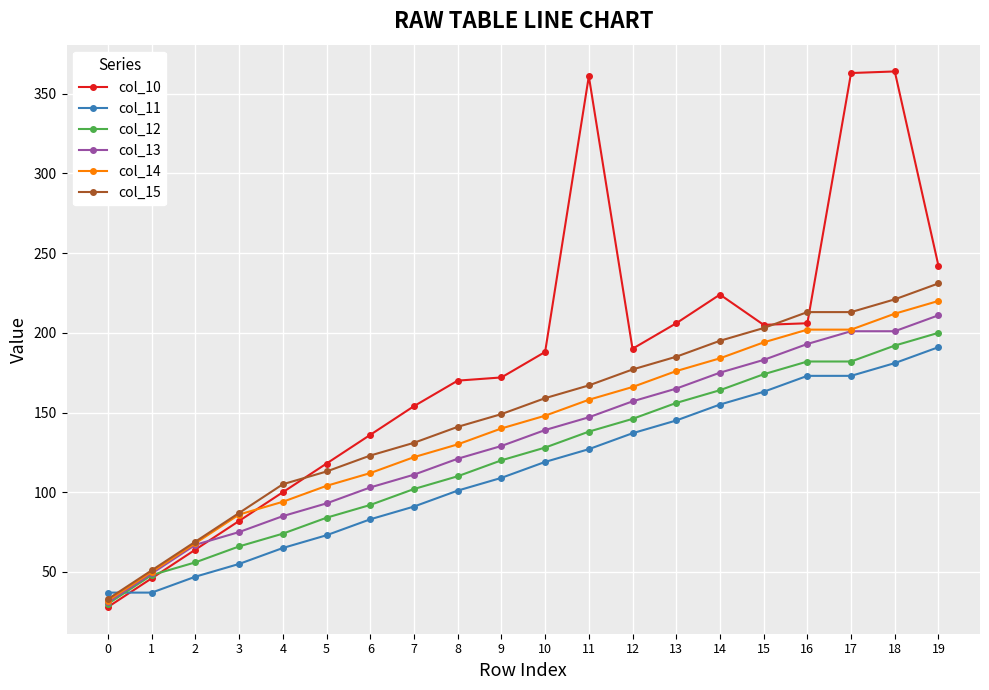

How many data points in col_10 are less than 188?

10